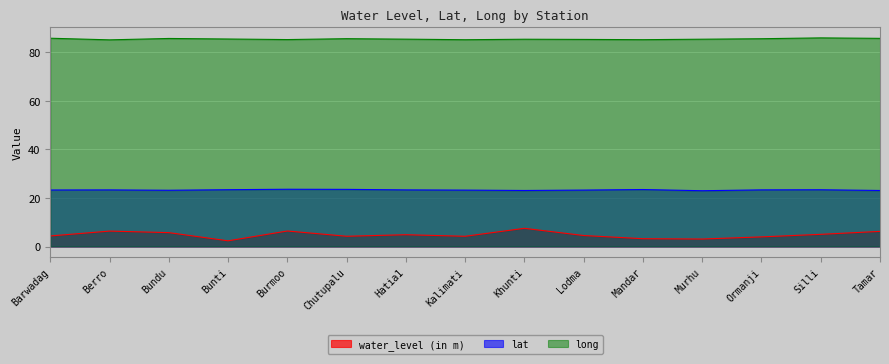

Where does the lat series first go above 23?

Barwadag